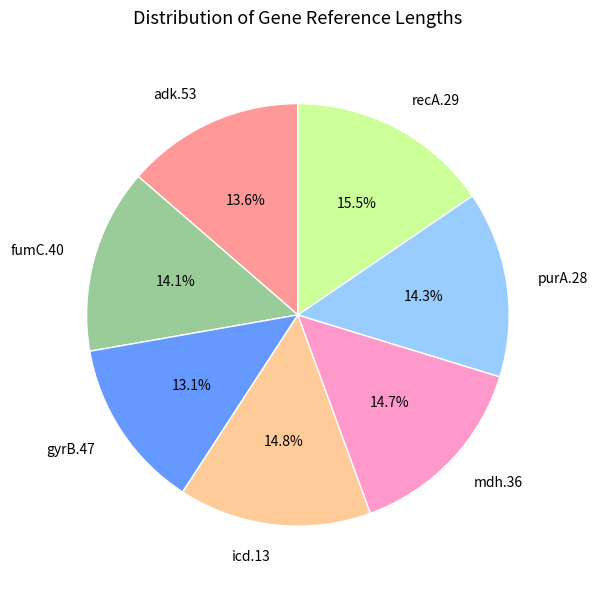

True or false: recA.29 accounts for 1% of the total.

False